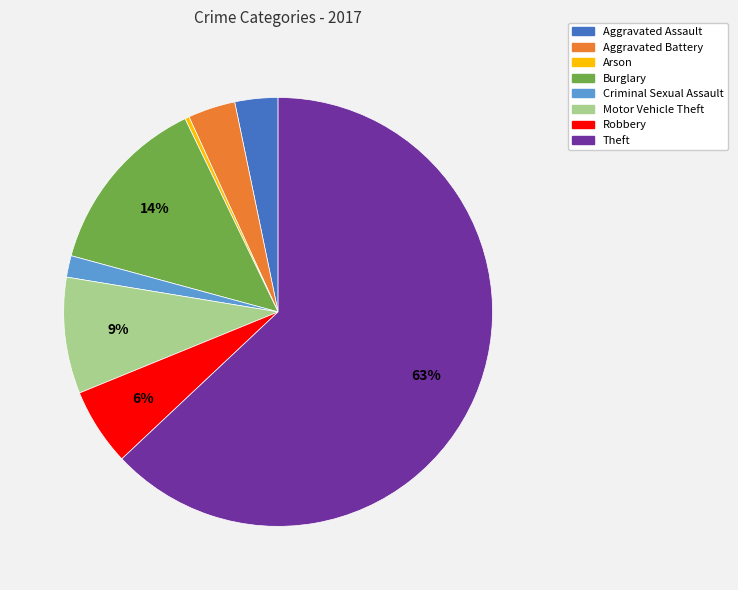

To the nearest percent, what is the combined percentage of Arson and Motor Vehicle Theft?

9%